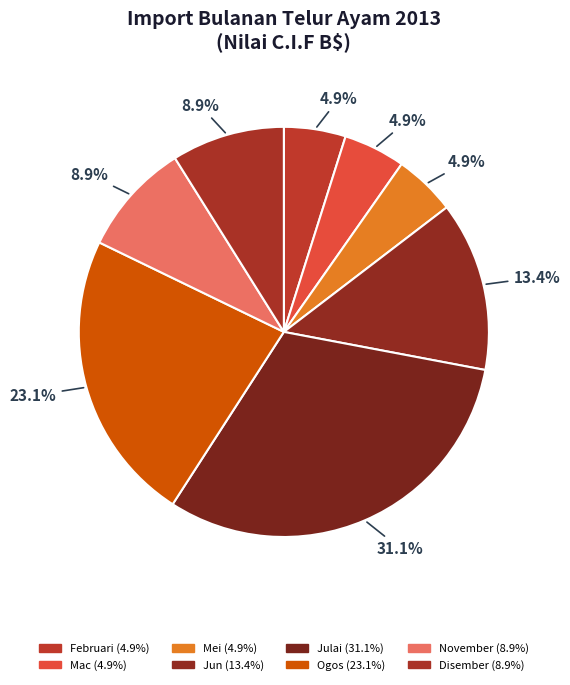

To the nearest percent, what is the average slice percentage?

12%